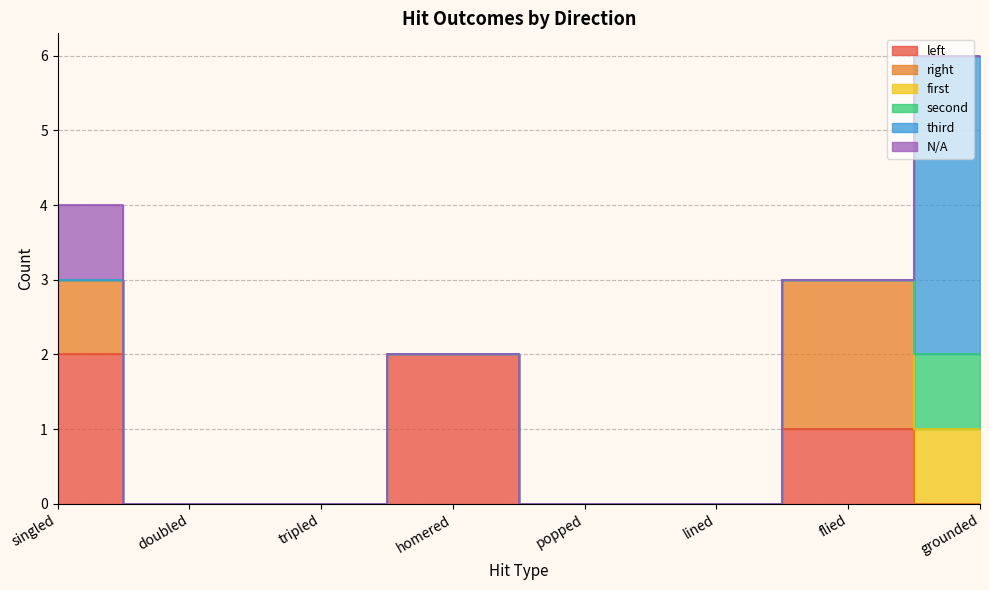

At which label is first closest to 0?

singled